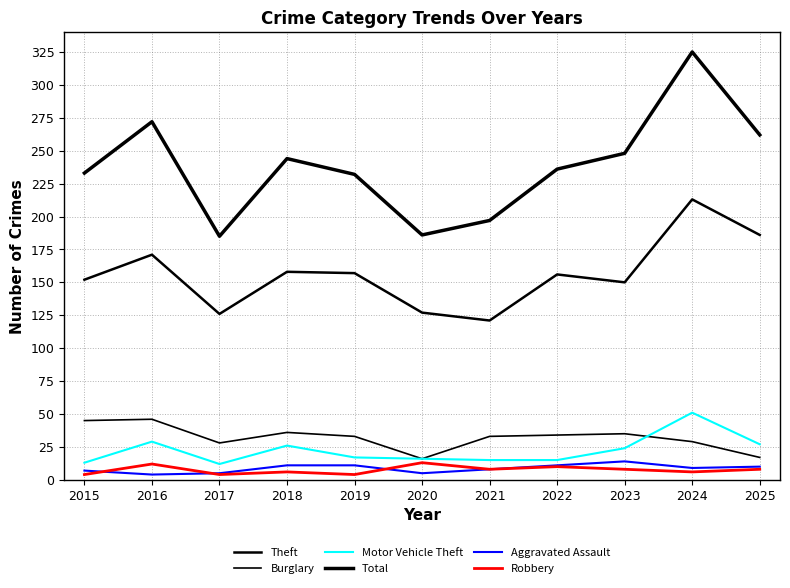

Is this an area chart (filled region under the line)?

No